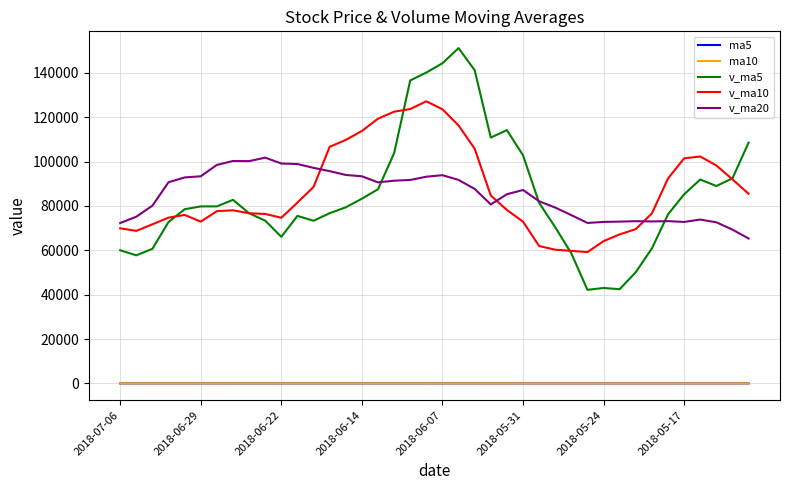

True or false: ma10 and v_ma20 intersect in this chart.

False